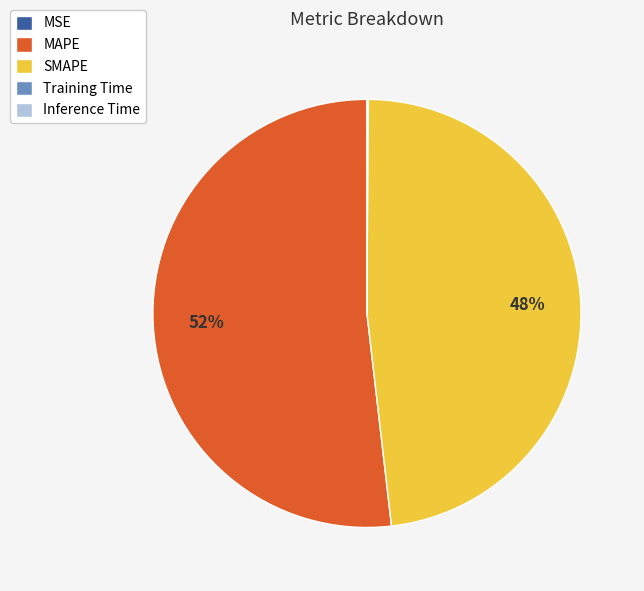

What is the ratio of the value at SMAPE to the value at MAPE?

0.9